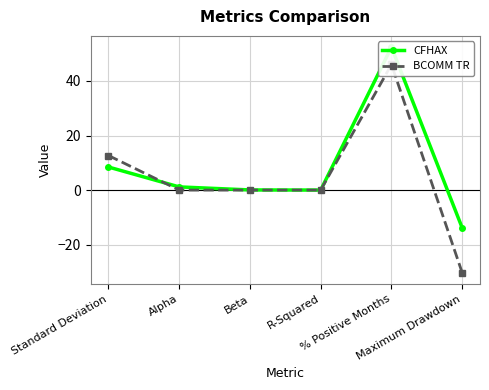

True or false: CFHAX has more than 0 points higher than both neighbors.

True